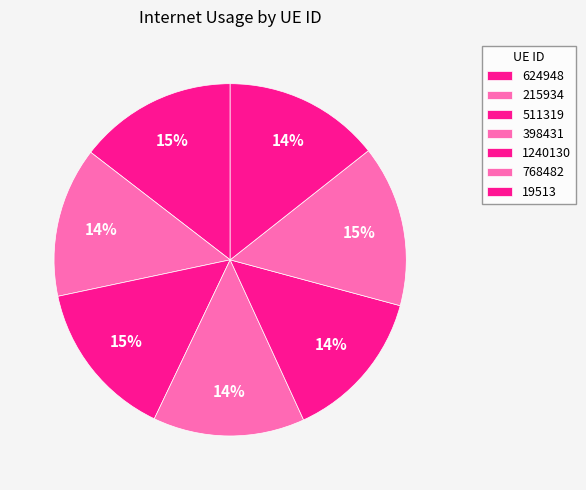

What is the total percentage of 511319 and 19513?

29.0%